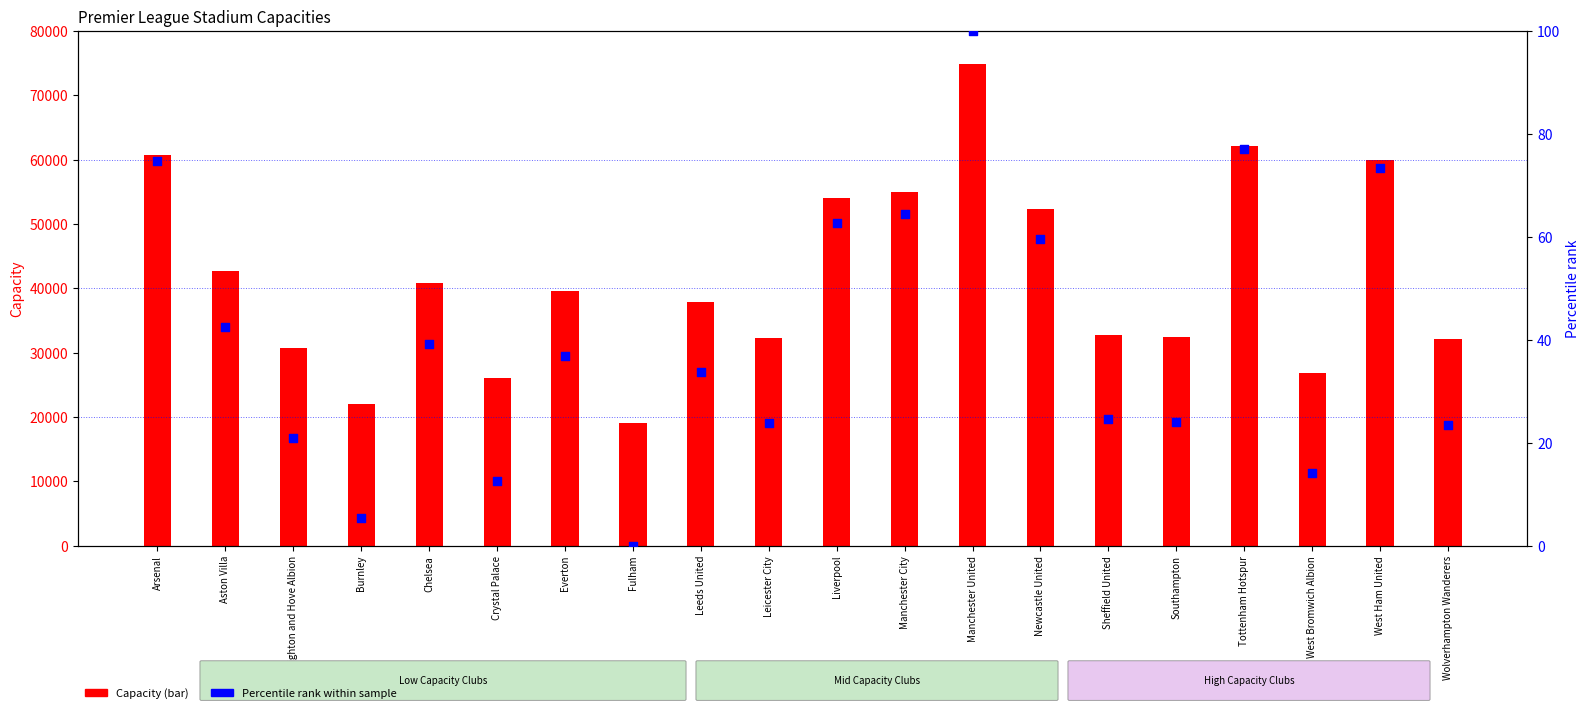

Which series reaches the minimum Y coordinate?

Percentile rank within sample